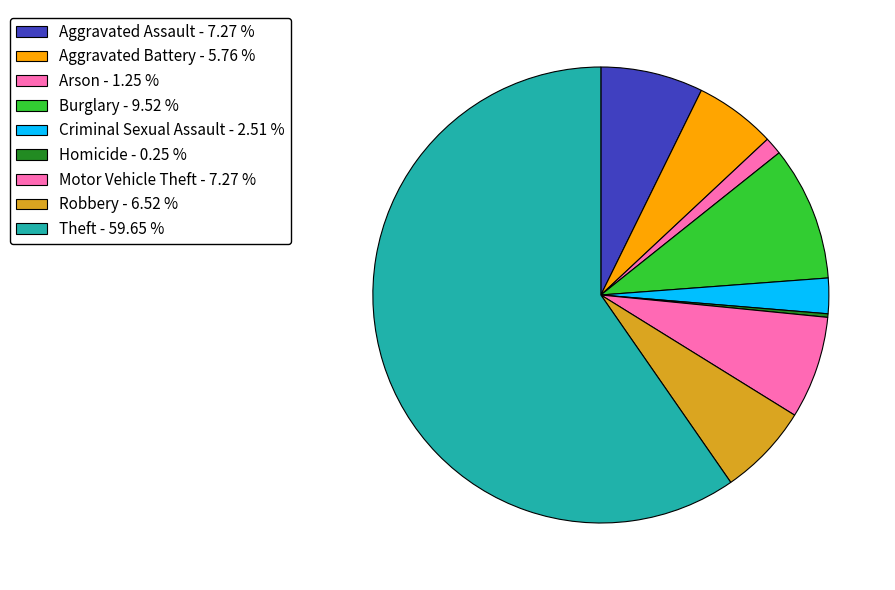

True or false: Aggravated Battery accounts for 1% of the total.

False